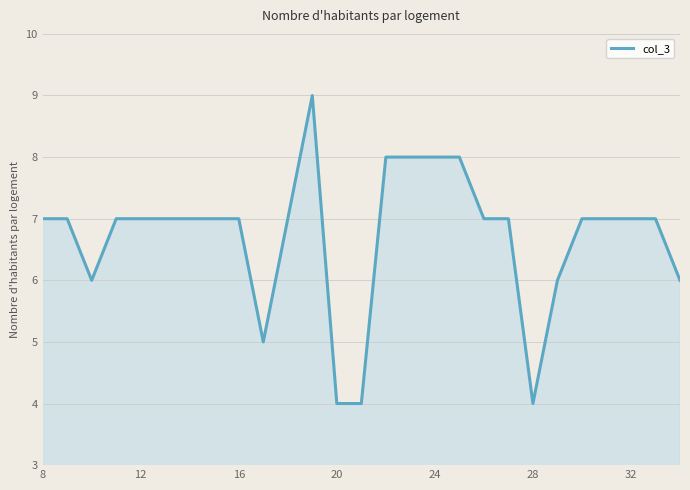

How many values exceed 7?

5